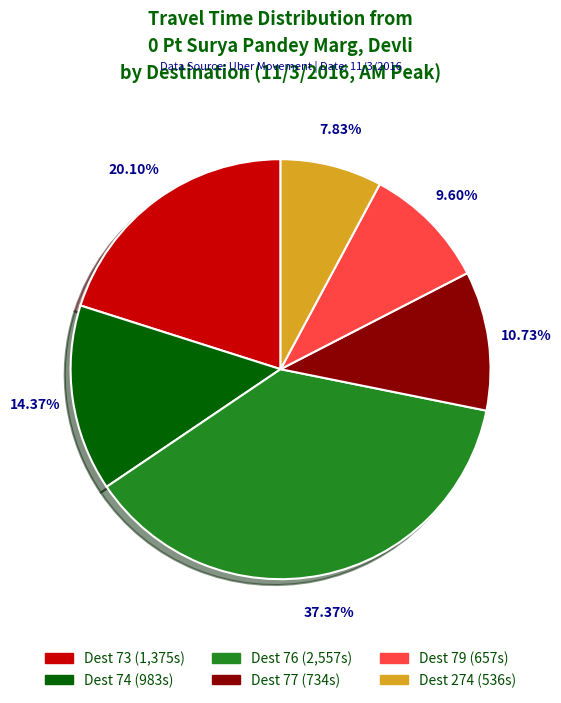

Is there a majority slice in this chart?

No